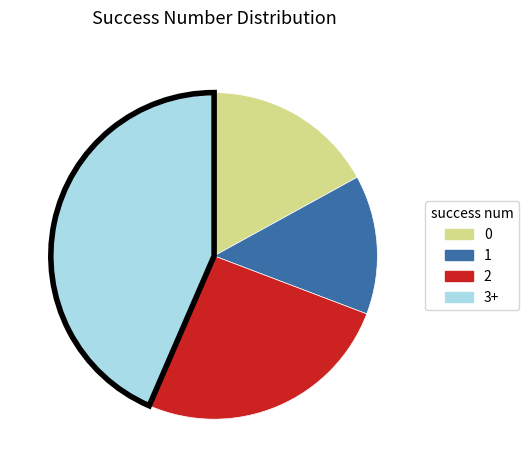

What is the ratio of the value at 2 to the value at 1?

1.9